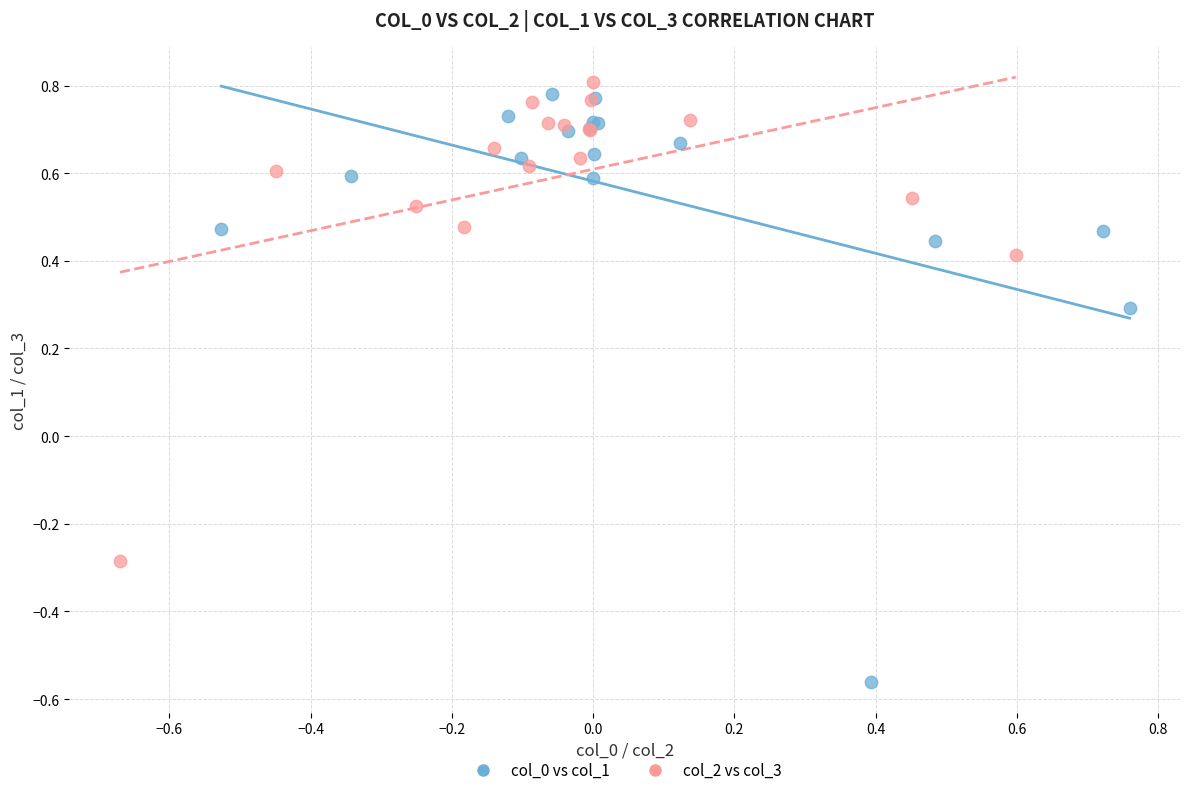

Which series reaches the maximum Y coordinate?

col_2 vs col_3